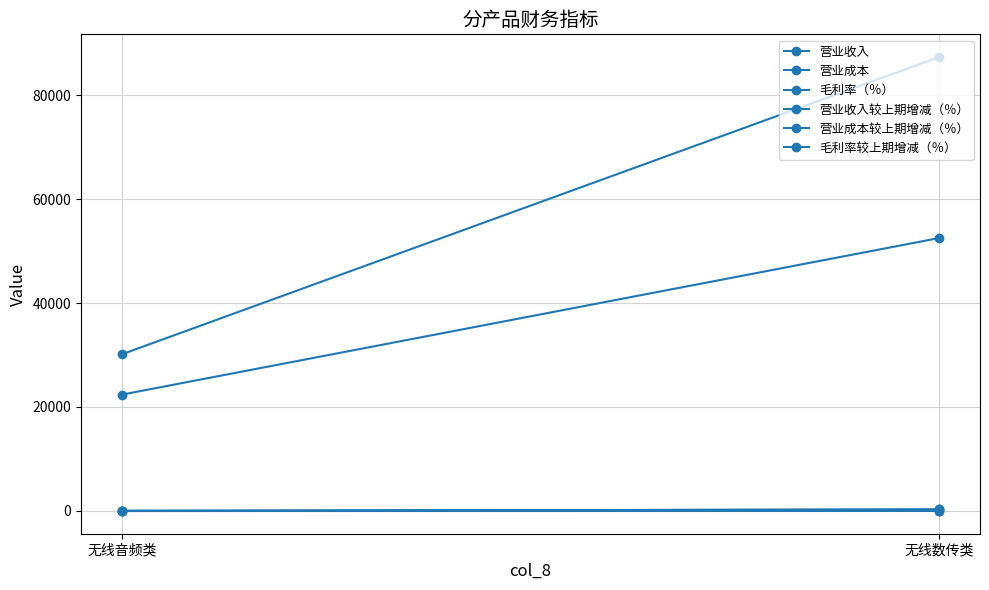

What is the difference between the maximum and minimum values in the 营业收入 series?

57184.1